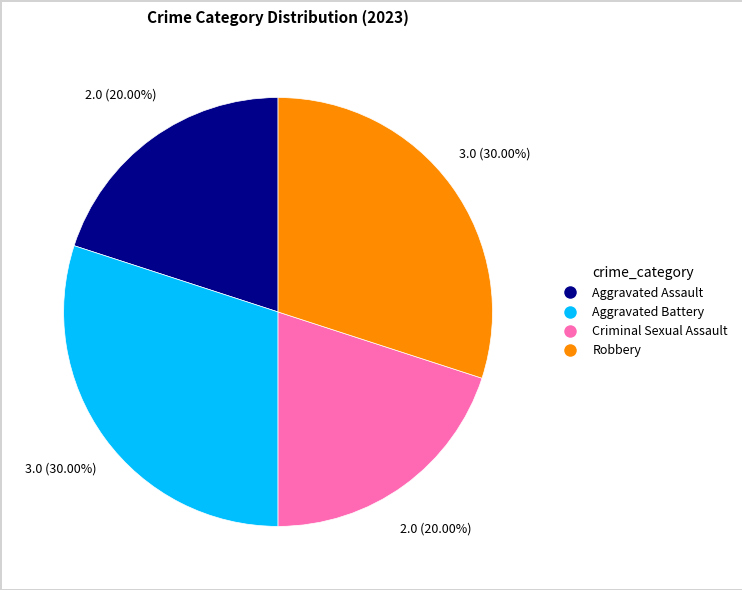

Combined, what portion of the pie is Robbery and Criminal Sexual Assault?

50.0%